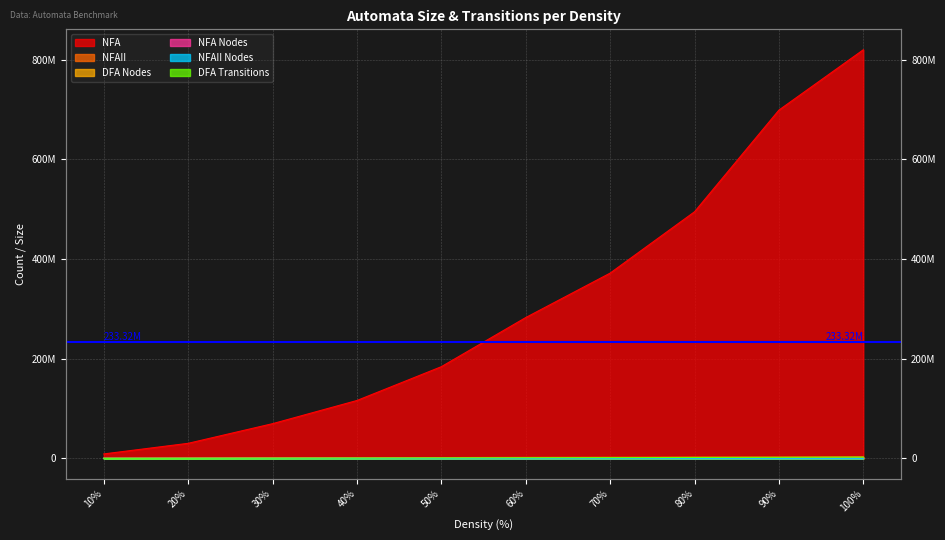

The value of NFA Nodes at 10% is 508. True or false?

False